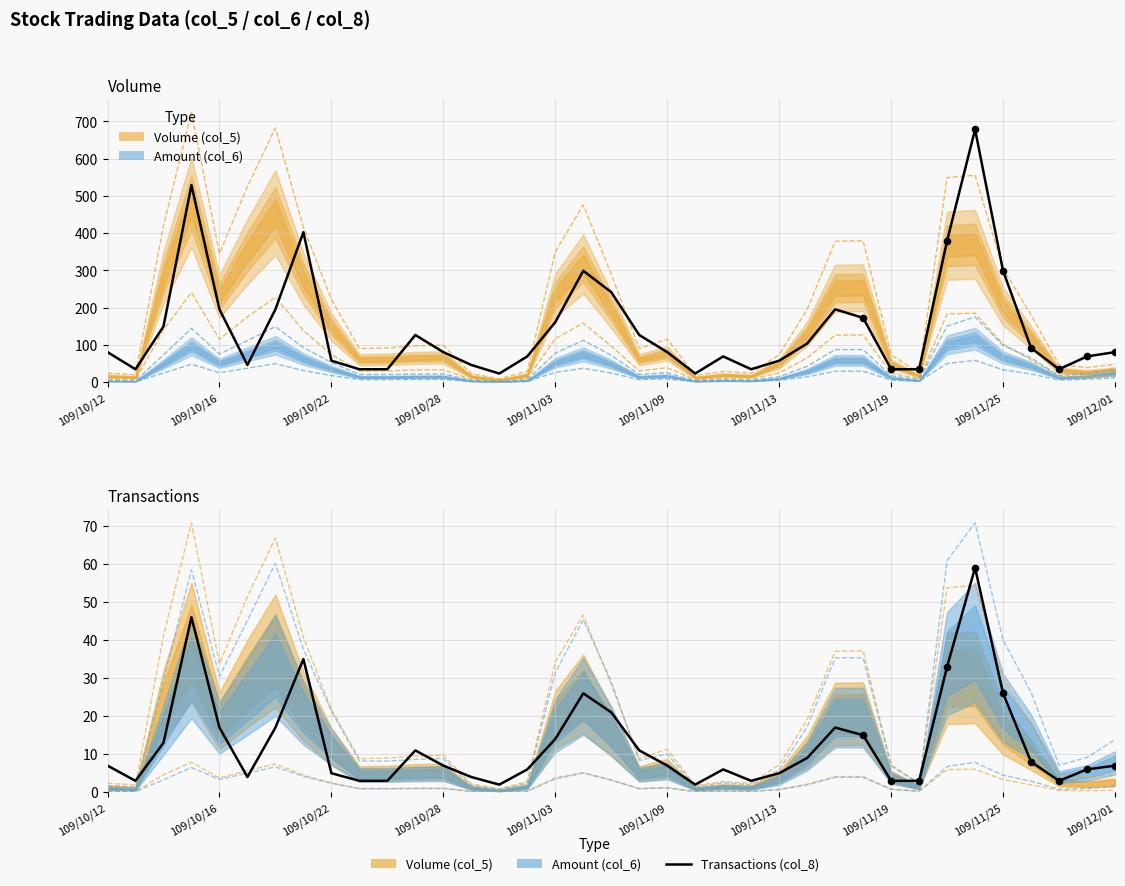

Between 29 and 20, which is larger?

20